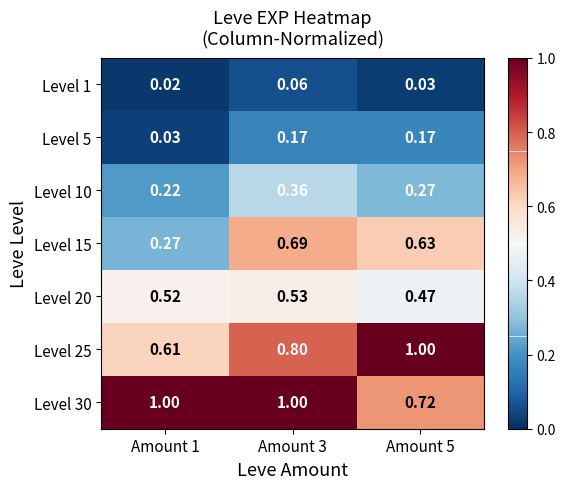

Is the value of Level 30 at Amount 3 greater than the value of Level 15 at Amount 5?

Yes